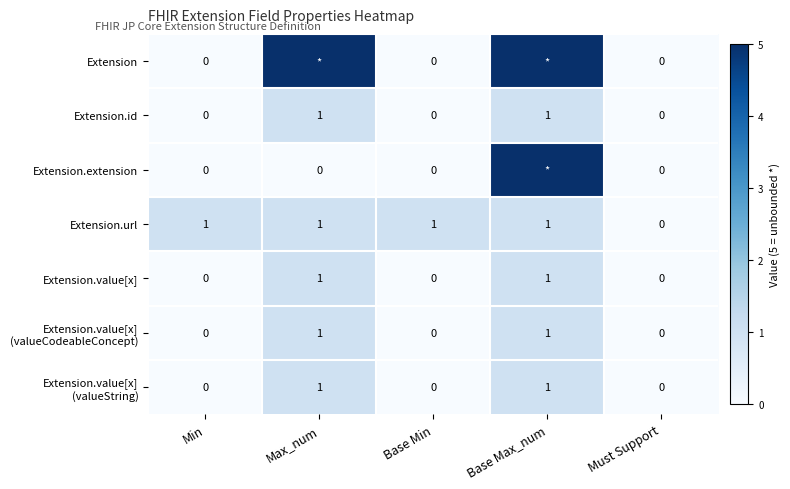

Is it true that Extension.id equals 0 at Must Support?

True